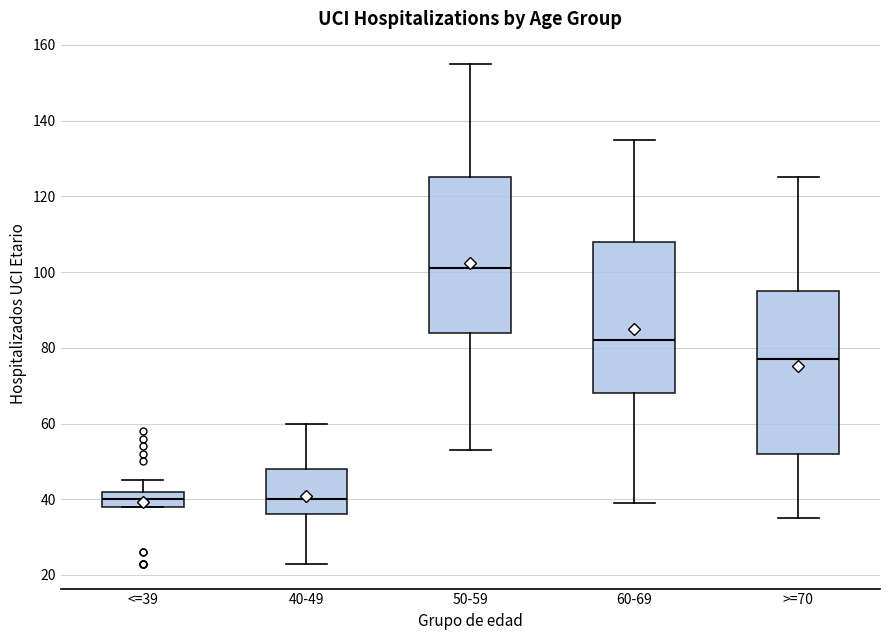

Where does the upper whisker of the box for >=70 end on the y-axis? The values are not printed on the chart, so give them approximately, as read against the axis.

126